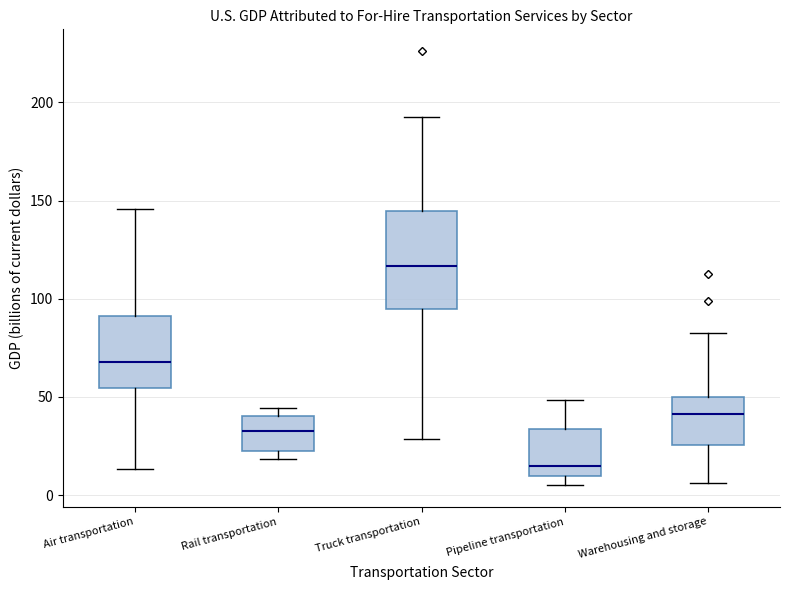

Reading left to right, transcribe this box plot: for each box, give where its median line is, the range the box spans, and where its two whiskers end, as read against the y-axis. The values are not printed on the chart, so give them approximately, as read against the axis.

Air transportation: median 70, box 55 to 90, whiskers 15 to 145
Rail transportation: median 30, box 20 to 40, whiskers 20 (just below the box's lower edge) to 45
Truck transportation: median 115, box 95 to 145, whiskers 30 to 195
Pipeline transportation: median 15, box 10 to 35, whiskers 5 to 50
Warehousing and storage: median 40, box 25 to 50, whiskers 5 to 85